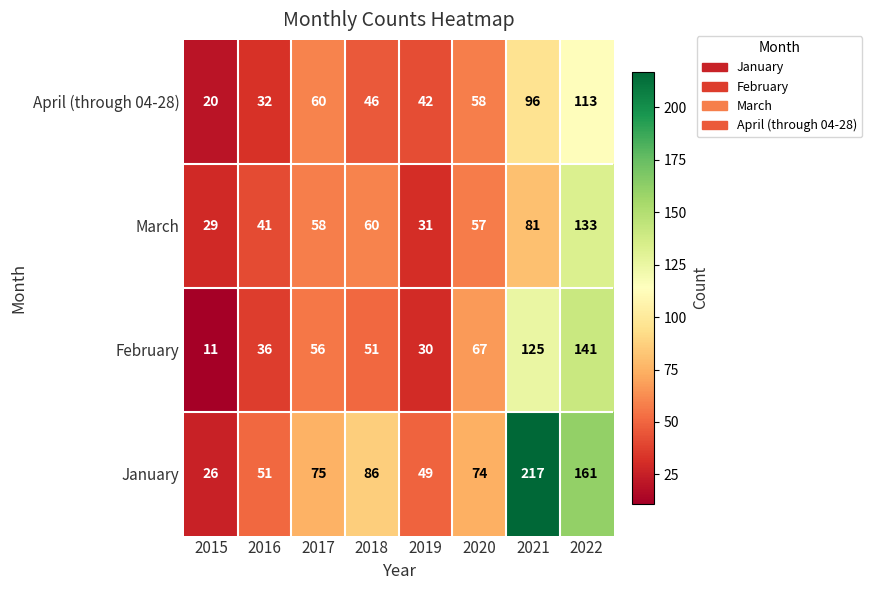

What is the difference between the February values at 2018 and 2015?

40